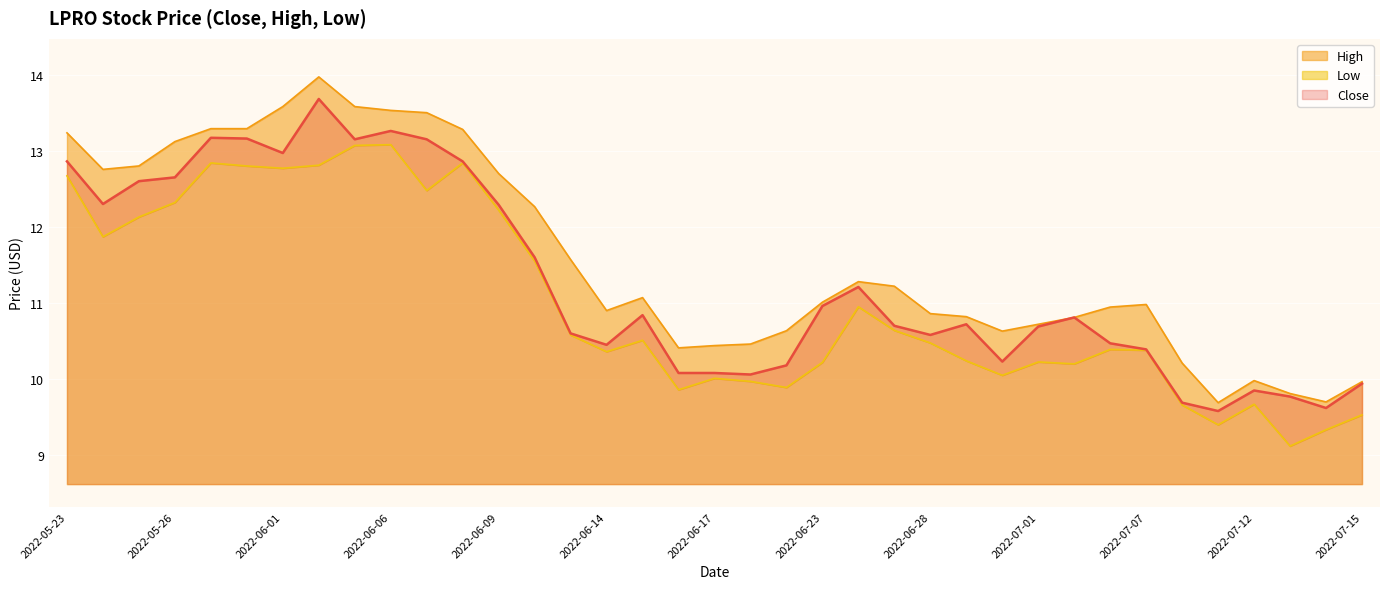

What is the greatest value displayed?

14.0